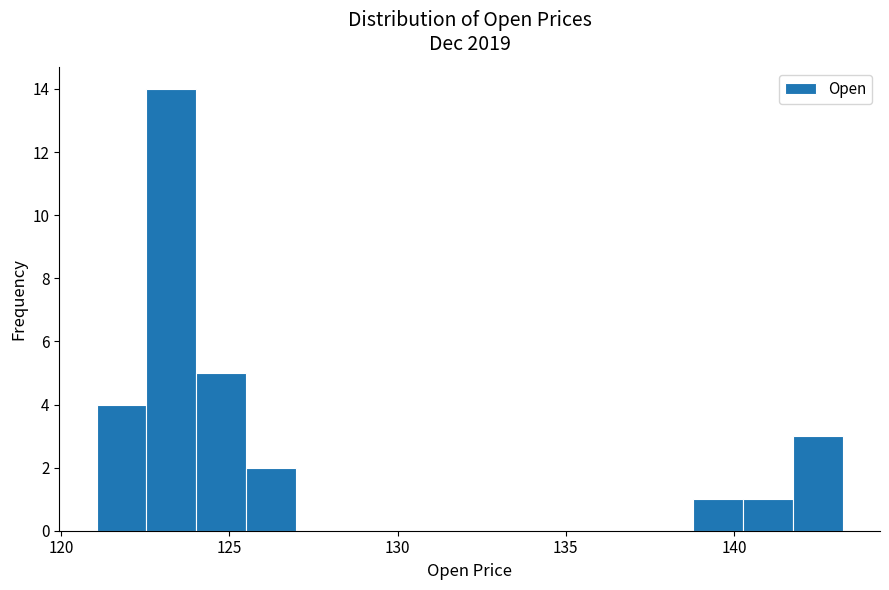

Around what value on the x-axis is the tallest bar? Give the approximate position of its centre, as read against the axis.

123.5